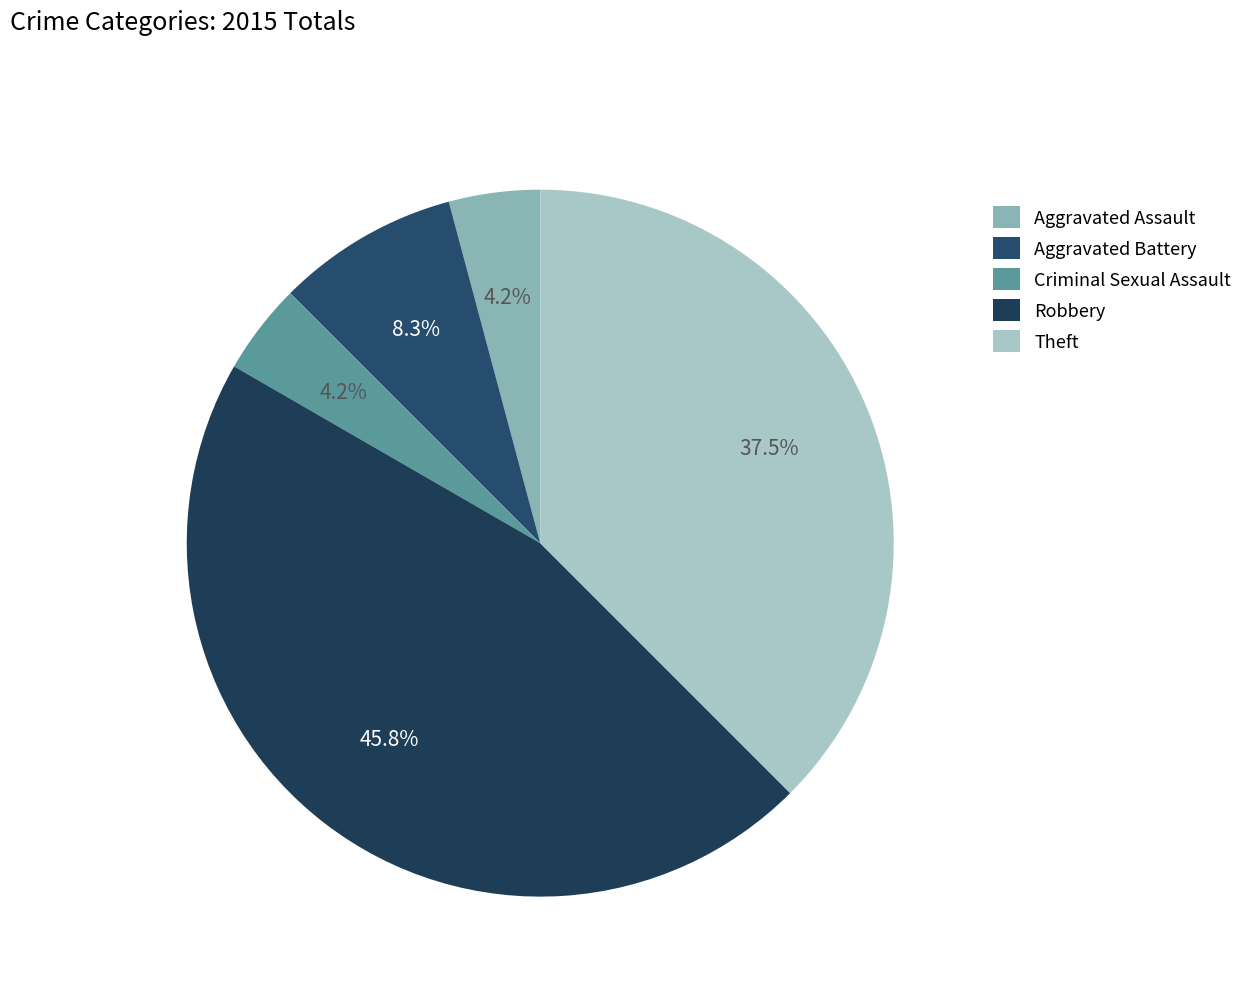

Rank the categories by value from lowest to highest.

Aggravated Assault, Criminal Sexual Assault, Aggravated Battery, Theft, Robbery